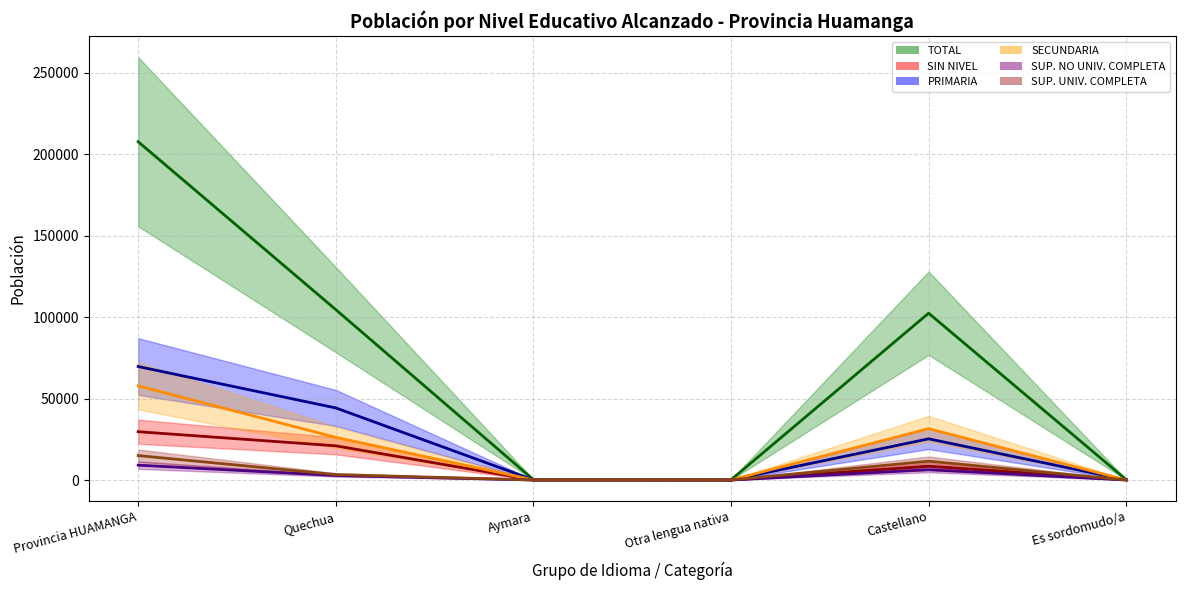

How many data points in SUP. UNIV. COMPLETA are less than 3340?

3